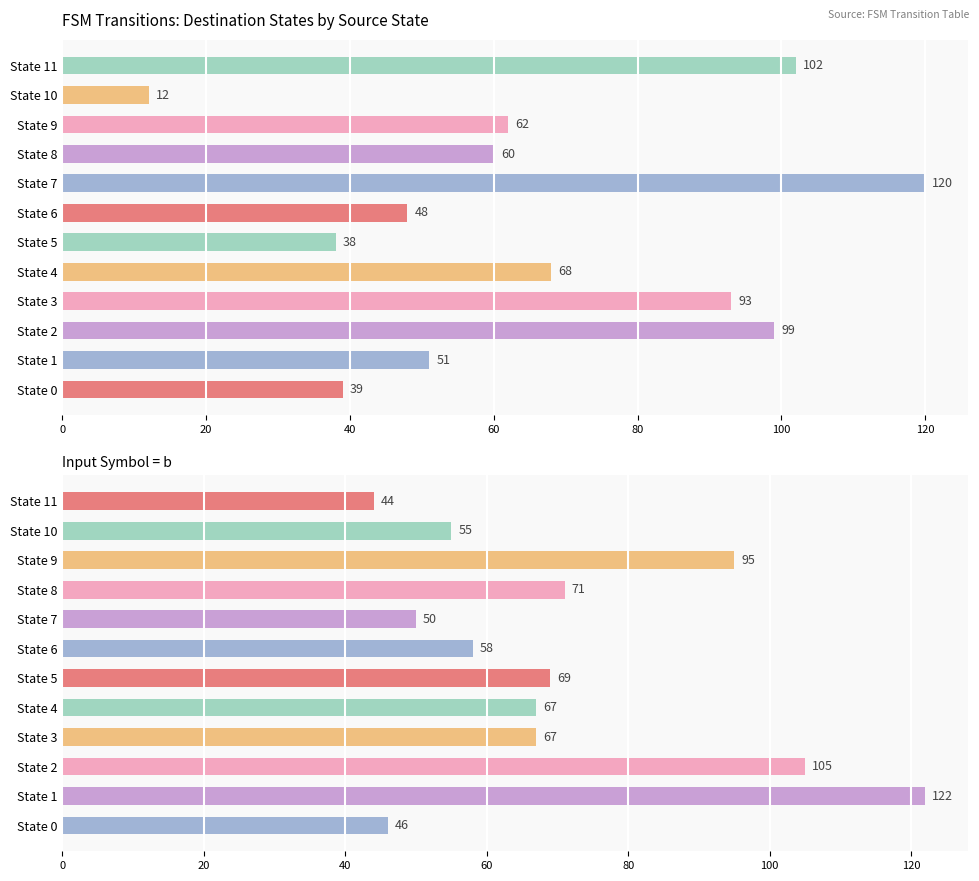

At how many categories does at least one series exceed 102?

3